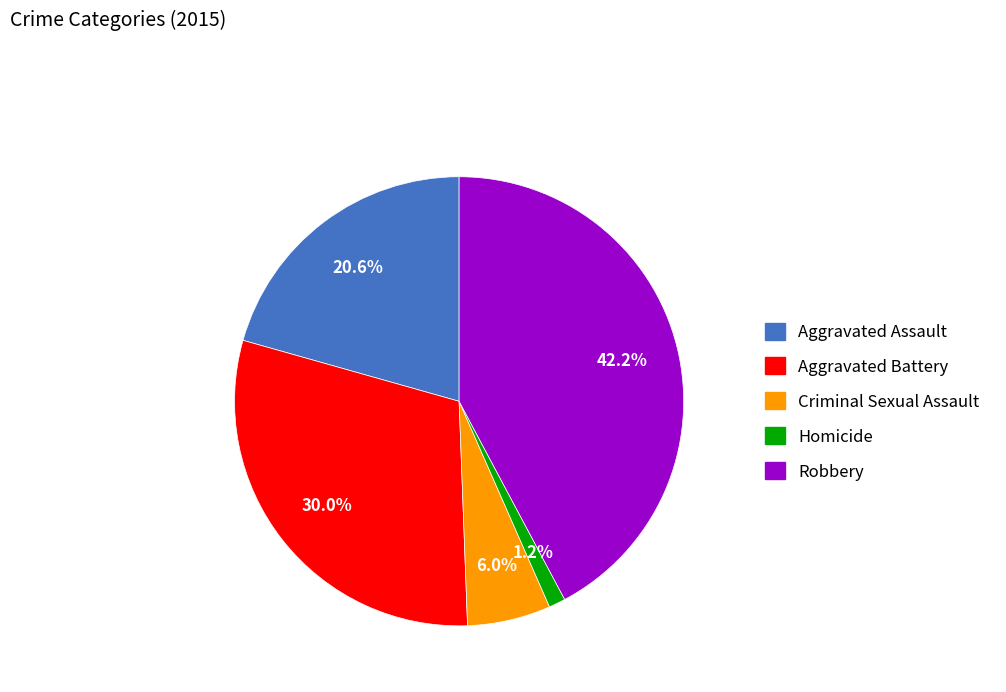

To the nearest percent, what is the difference between the Aggravated Assault and Homicide slice percentages?

19%